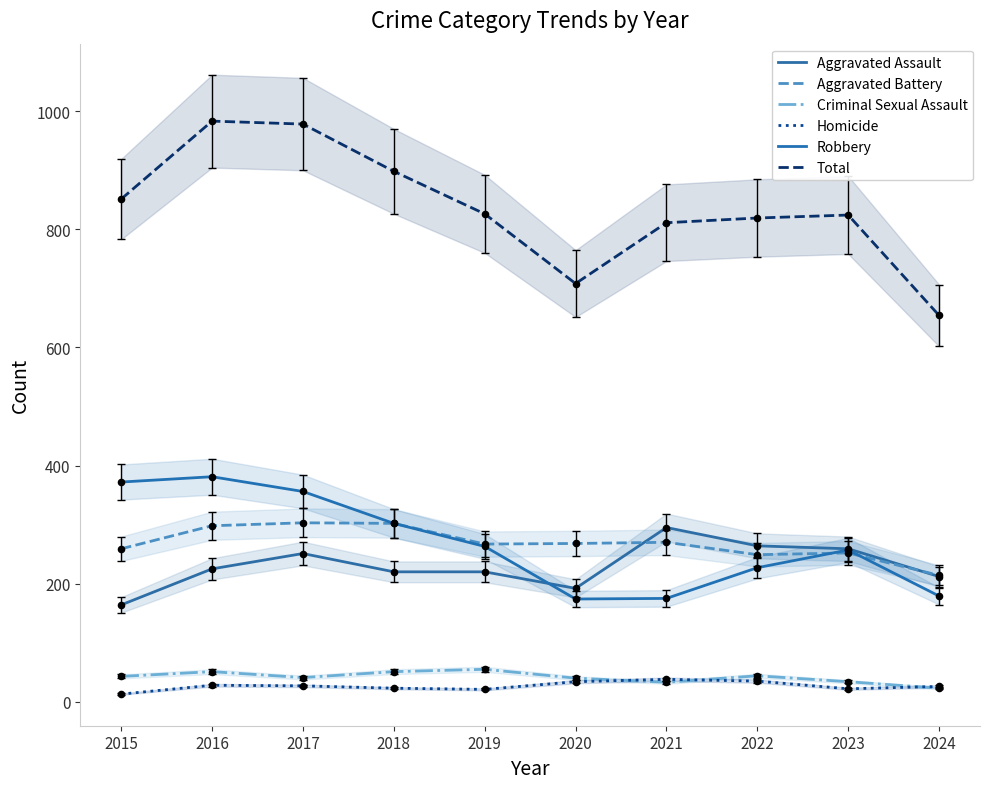

Which series has the widest spread of Y values?

Total